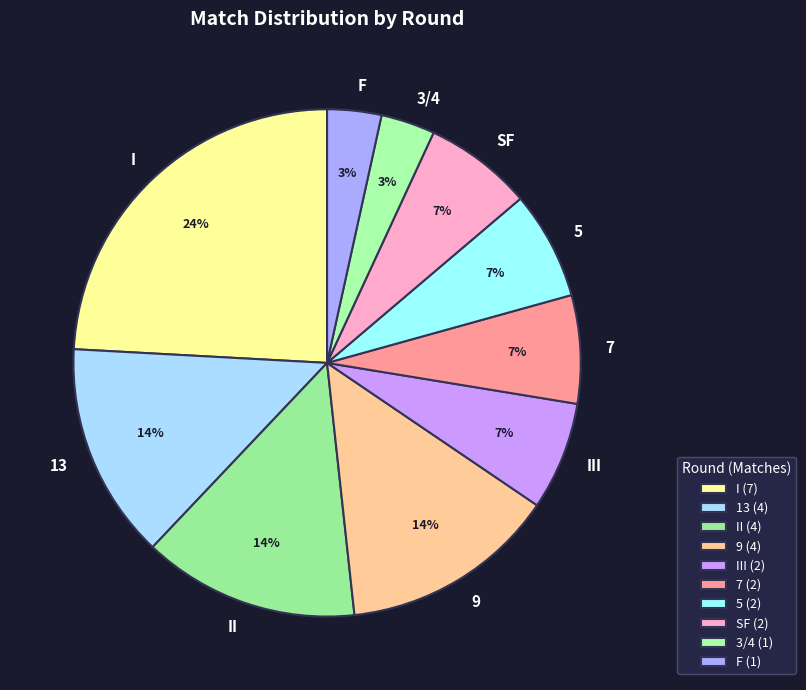

Does any single category account for the majority?

No